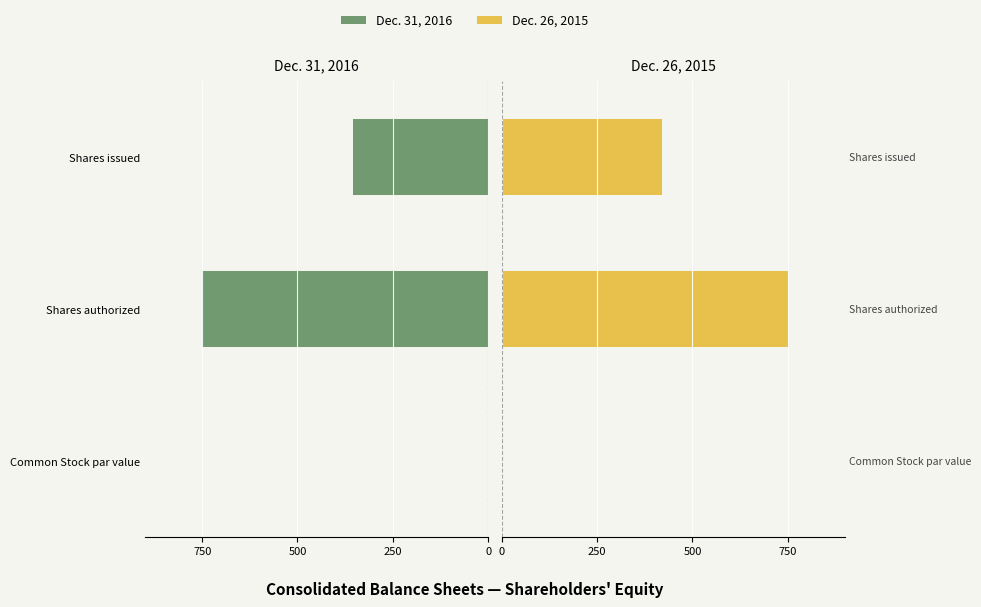

Is the value of Dec. 26, 2015 at Shares issued greater than the value of Dec. 31, 2016 at Shares authorized?

Yes